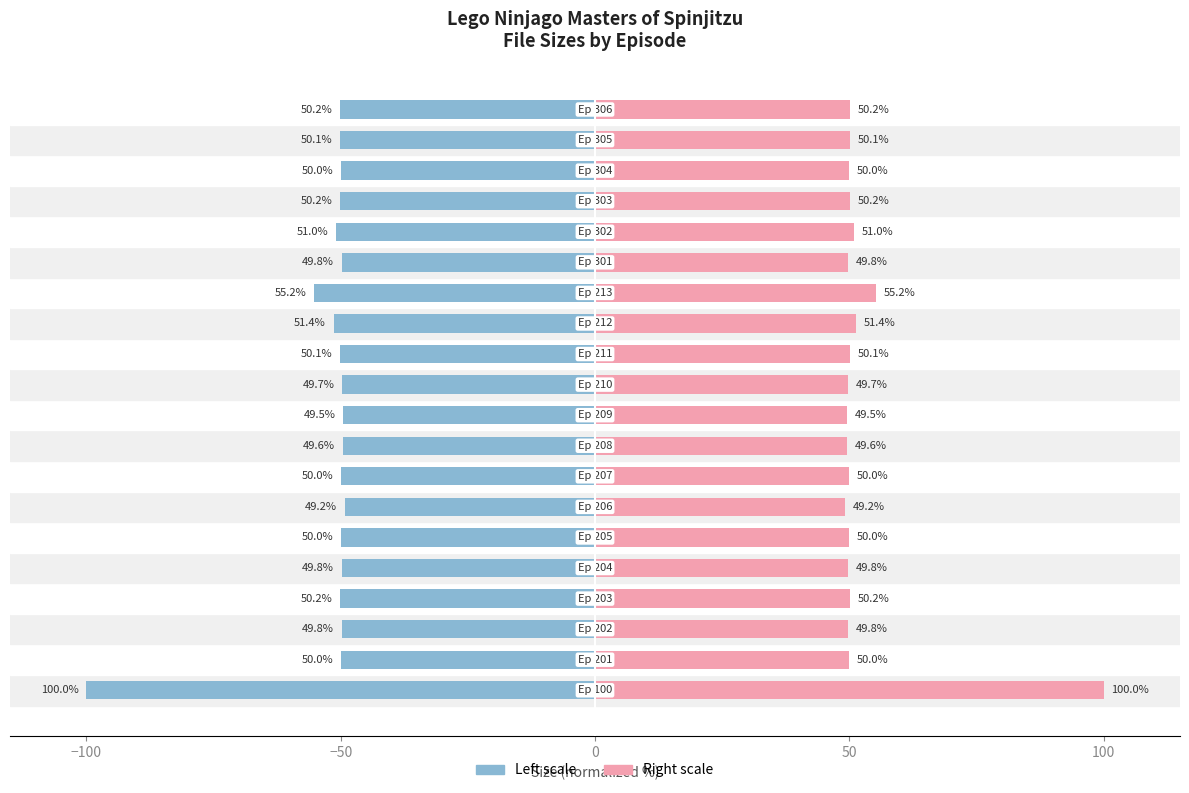

How many bars are there in total?

40